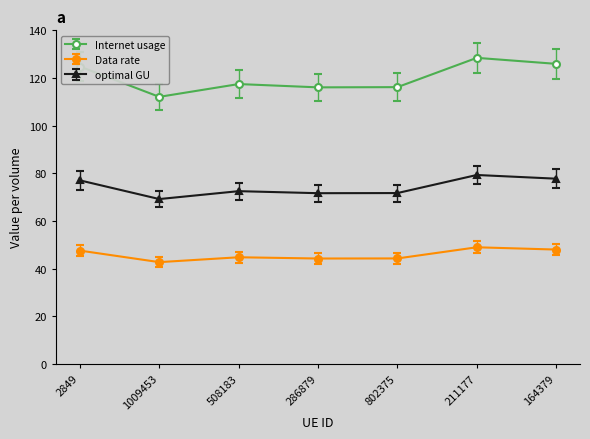

What is the value of the optimal GU point at the 6th from the left?

79.3